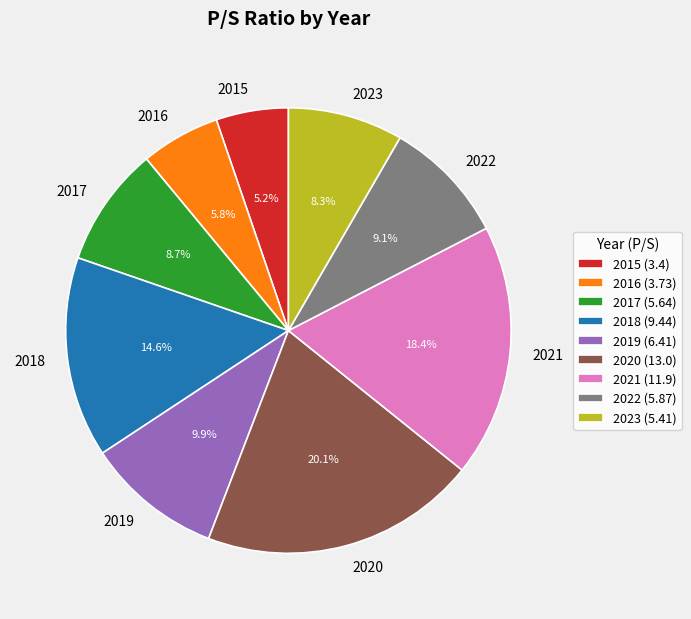

The 2022 slice represents 22% of the pie. True or false?

False